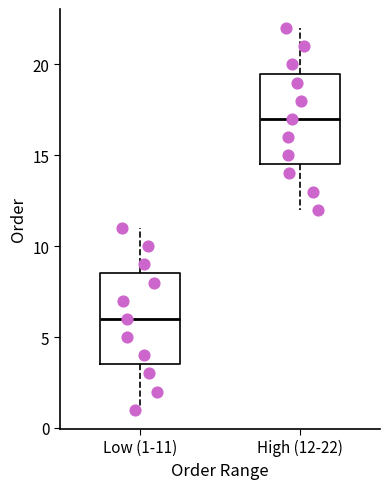

Which box has the lowest median line?

Low (1-11)